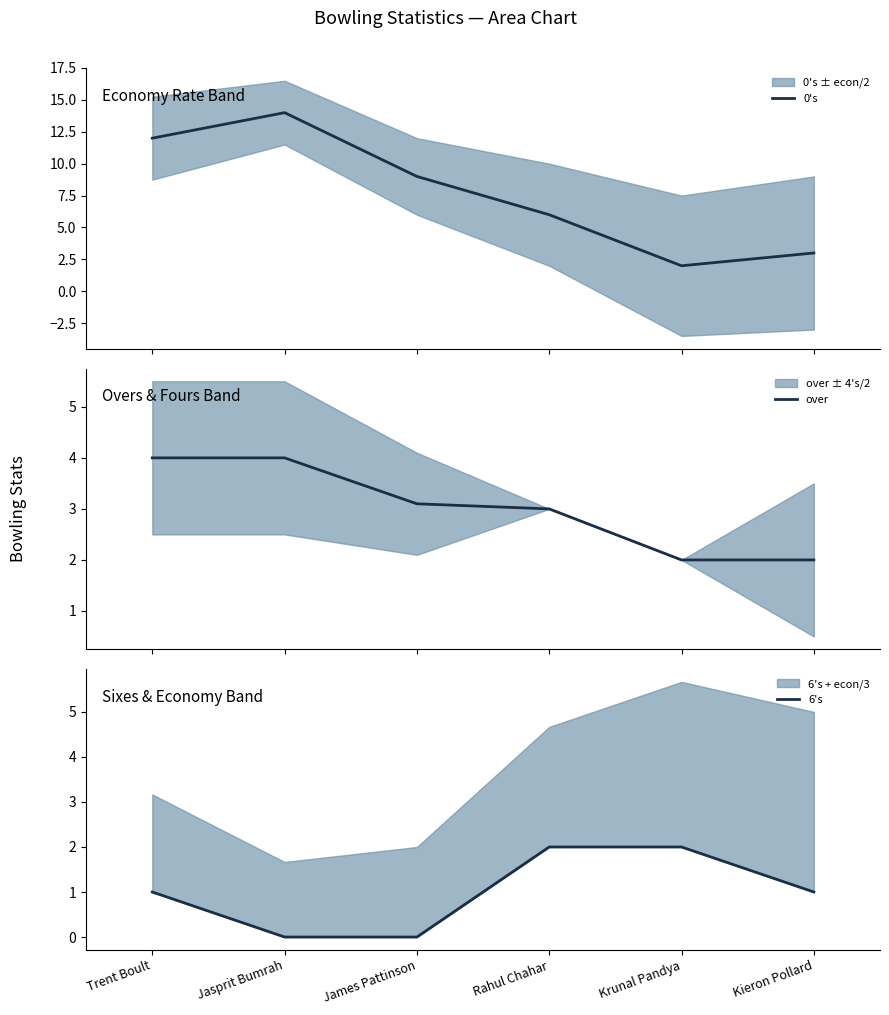

At which category does the chart reach its peak across all series?

Jasprit Bumrah